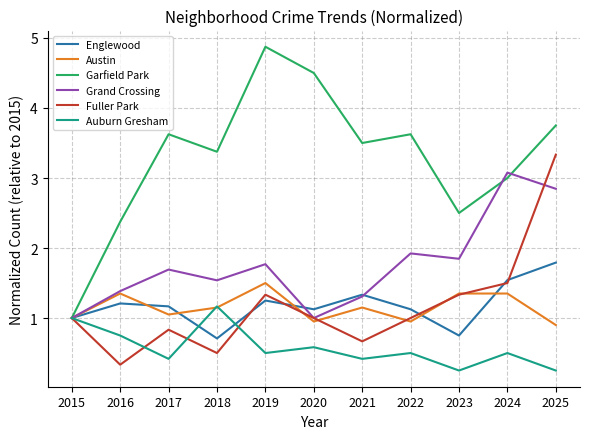

True or false: Fuller Park has a value of 0.7 at 2021.

True